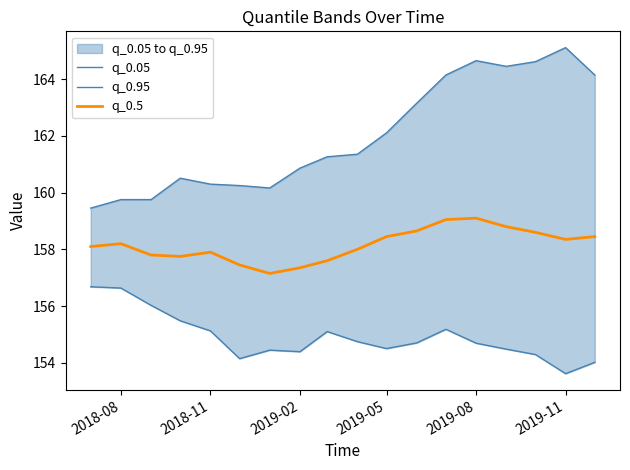

How many lines are shown in the chart?

3